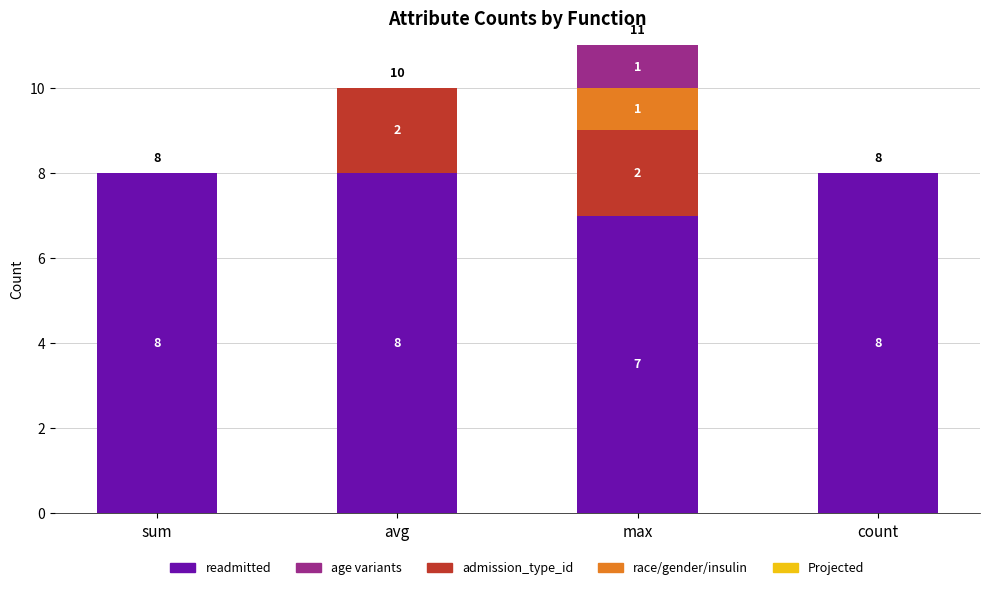

What is the total value across all series at sum?

8